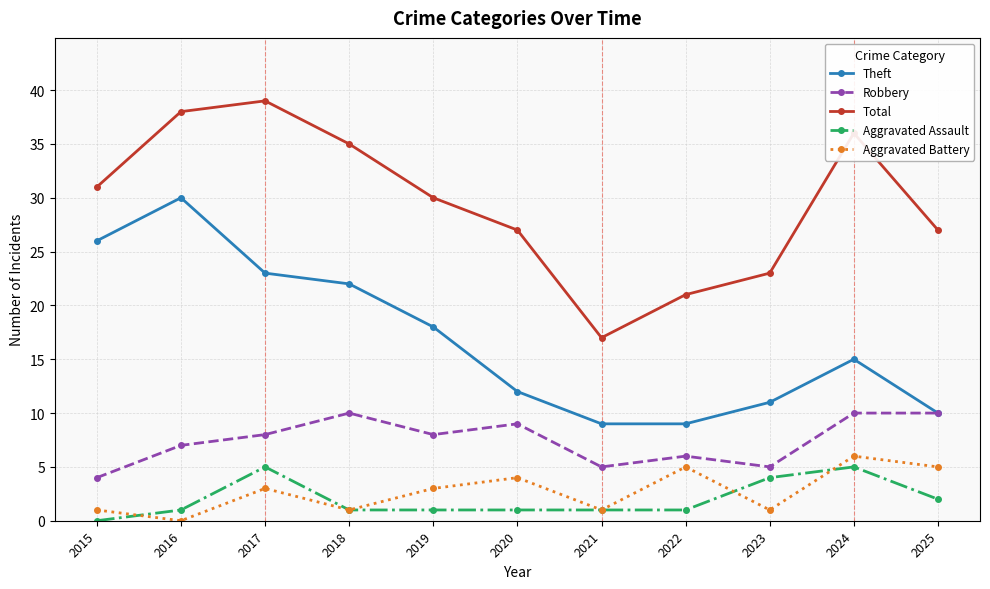

Between 2020 and 2022, which series saw the biggest shift?

Total